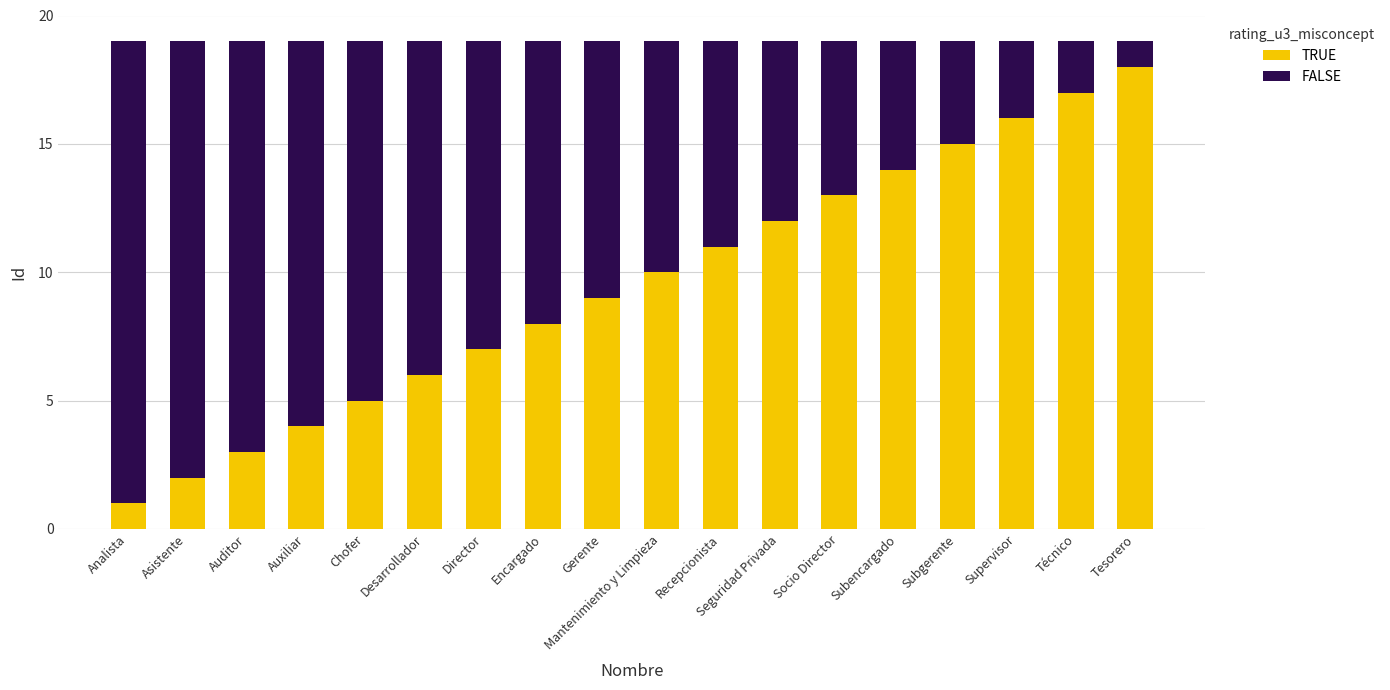

Count the number of data series in this chart.

2